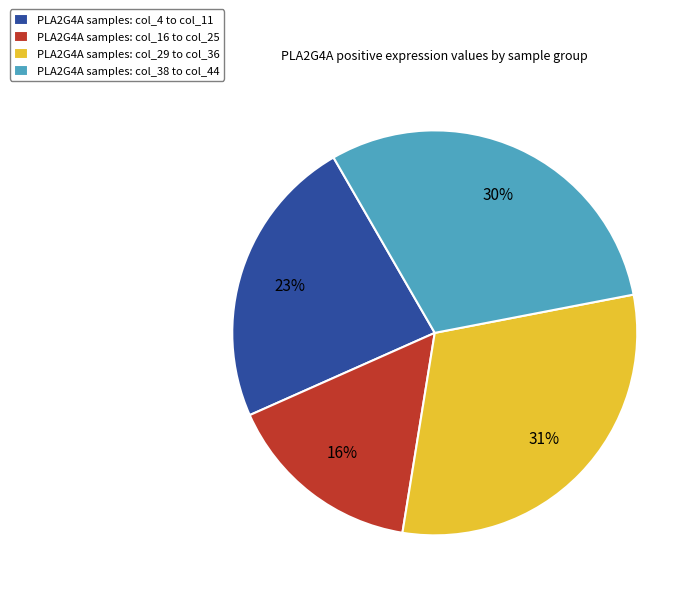

Do PLA2G4A samples: col_38 to col_44 and PLA2G4A samples: col_4 to col_11 together represent more than half of the pie?

Yes